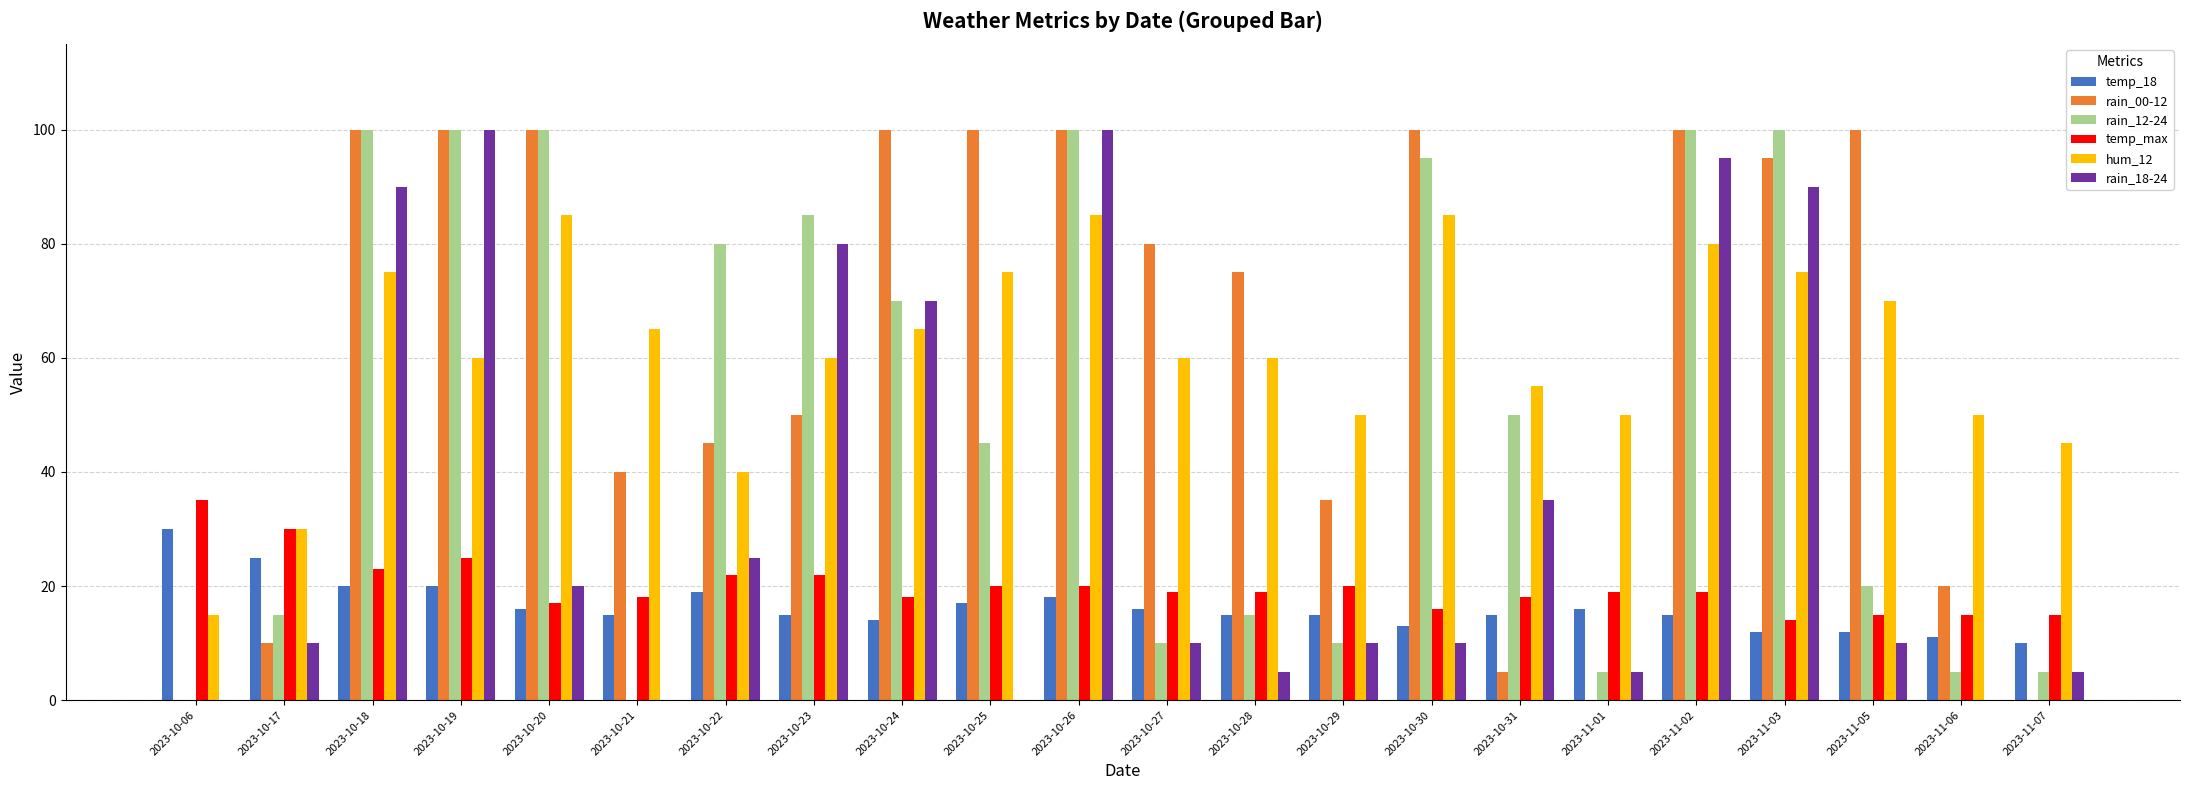

What are all the series names shown in the legend?

temp_18, rain_00-12, rain_12-24, temp_max, hum_12, rain_18-24